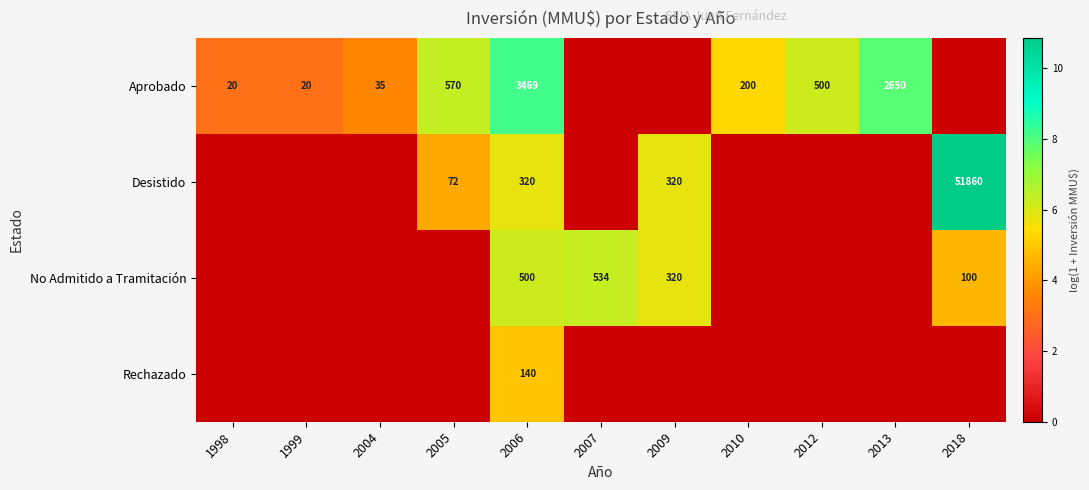

Rank the series at 2007 from lowest to highest value.

Aprobado, Desistido, Rechazado, No Admitido a Tramitación